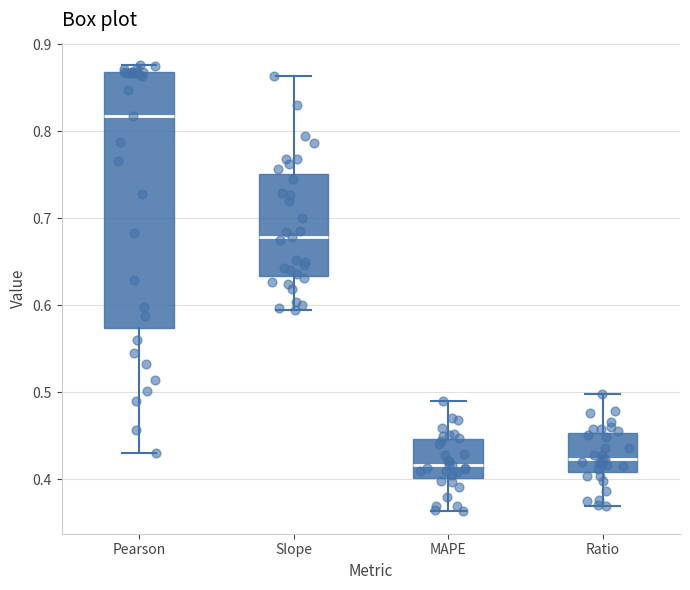

Reading left to right, transcribe this box plot: for each box, give where its median line is, the range the box spans, and where its two whiskers end, as read against the y-axis. The values are not printed on the chart, so give them approximately, as read against the axis.

Pearson: median 0.82, box 0.57 to 0.87, whiskers 0.43 to 0.88
Slope: median 0.68, box 0.63 to 0.75, whiskers 0.59 to 0.86
MAPE: median 0.42, box 0.40 to 0.45, whiskers 0.36 to 0.49
Ratio: median 0.42, box 0.41 to 0.45, whiskers 0.37 to 0.50